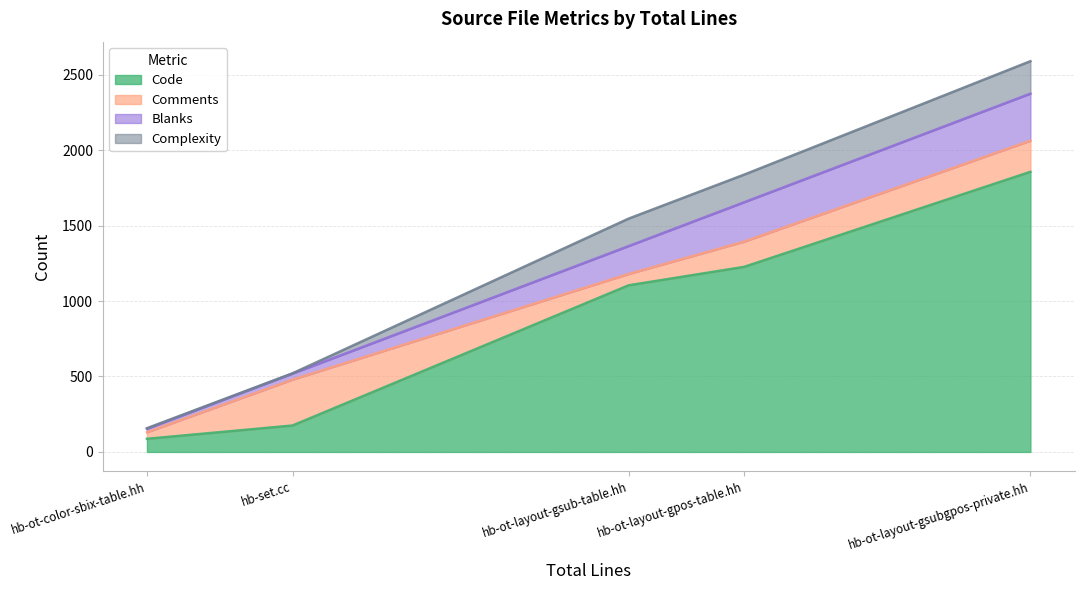

True or false: Code and Blanks cross at least once.

False